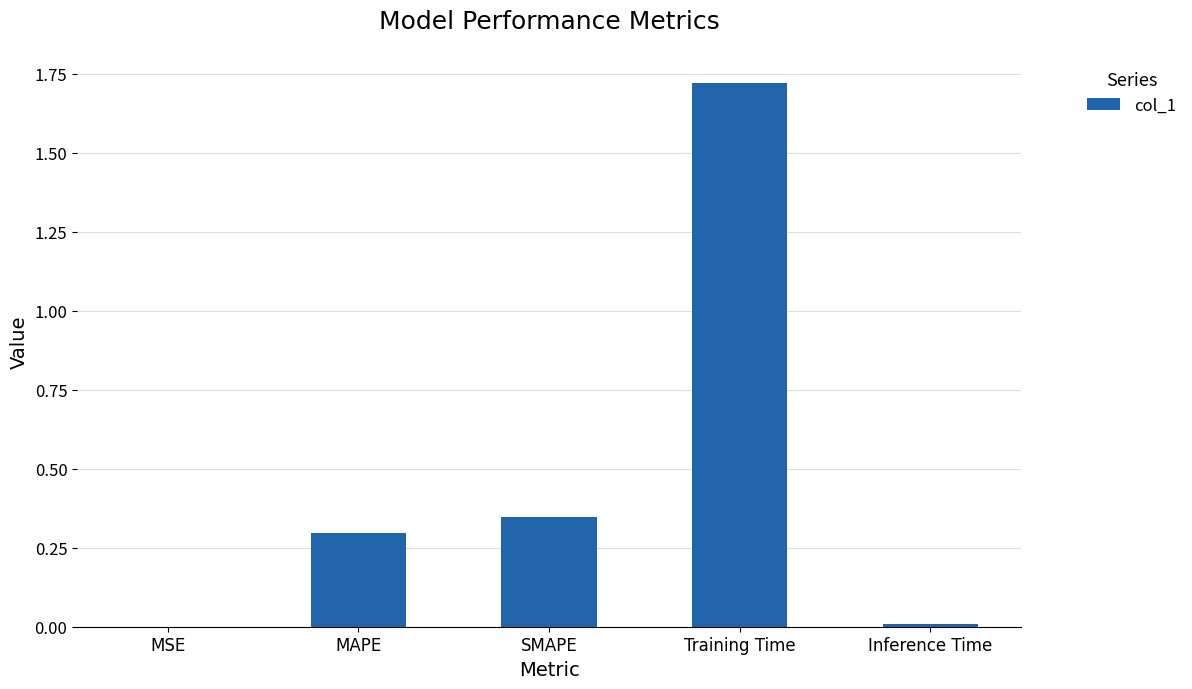

Which has a higher value, MSE or SMAPE?

SMAPE